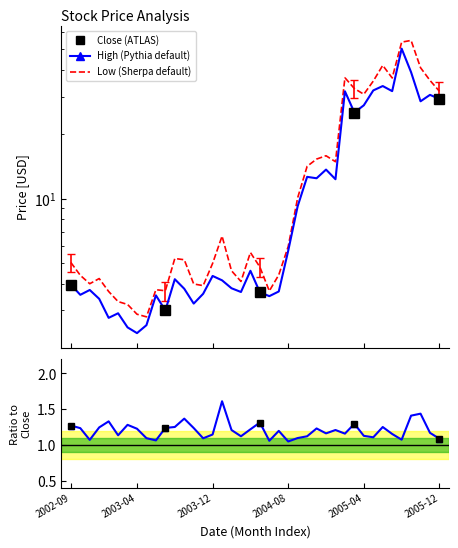

At which category does the chart reach its minimum across all series?

2003-04